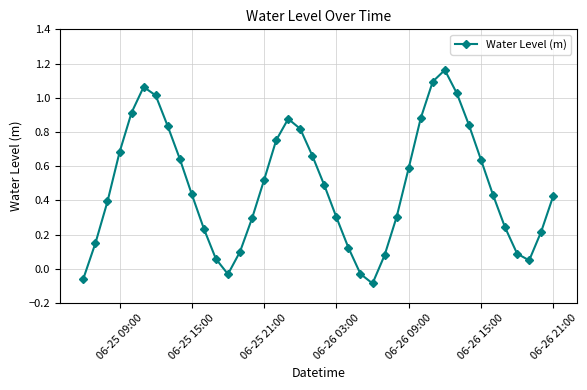

How many points are lower than both their immediate neighbors (excluding endpoints)?

3